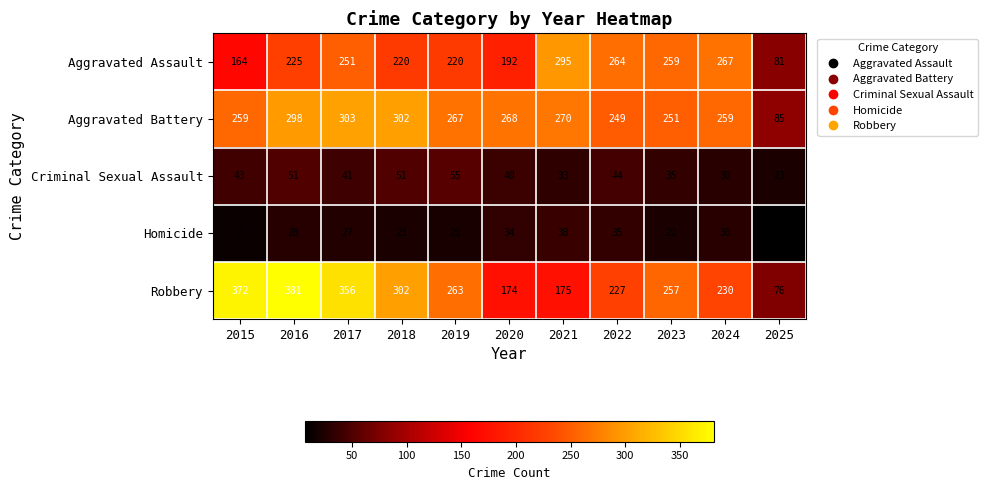

Which label corresponds to the largest value in the chart?

2016